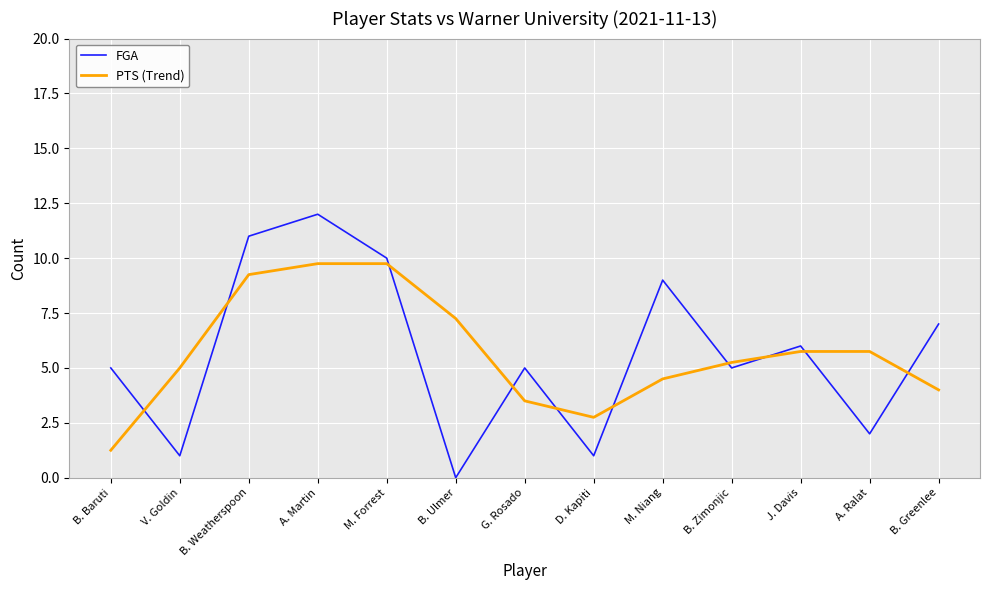

Is it true that PTS (Trend) equals 13.2 at B. Weatherspoon?

False